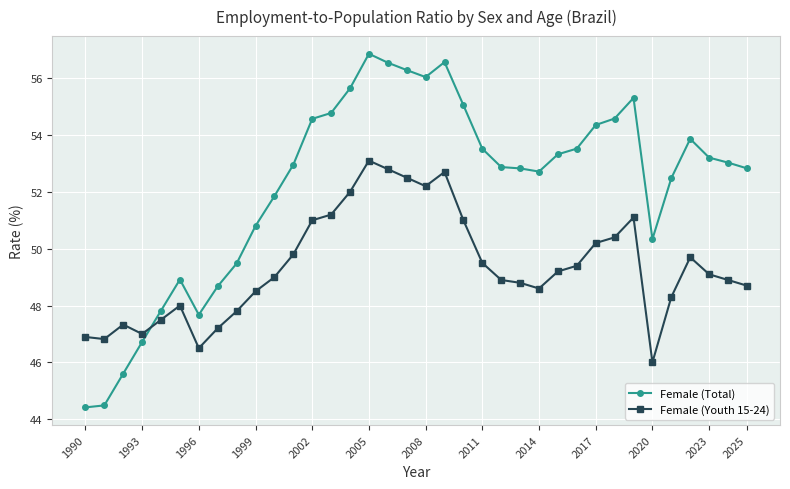

How many series are shown in this chart?

2